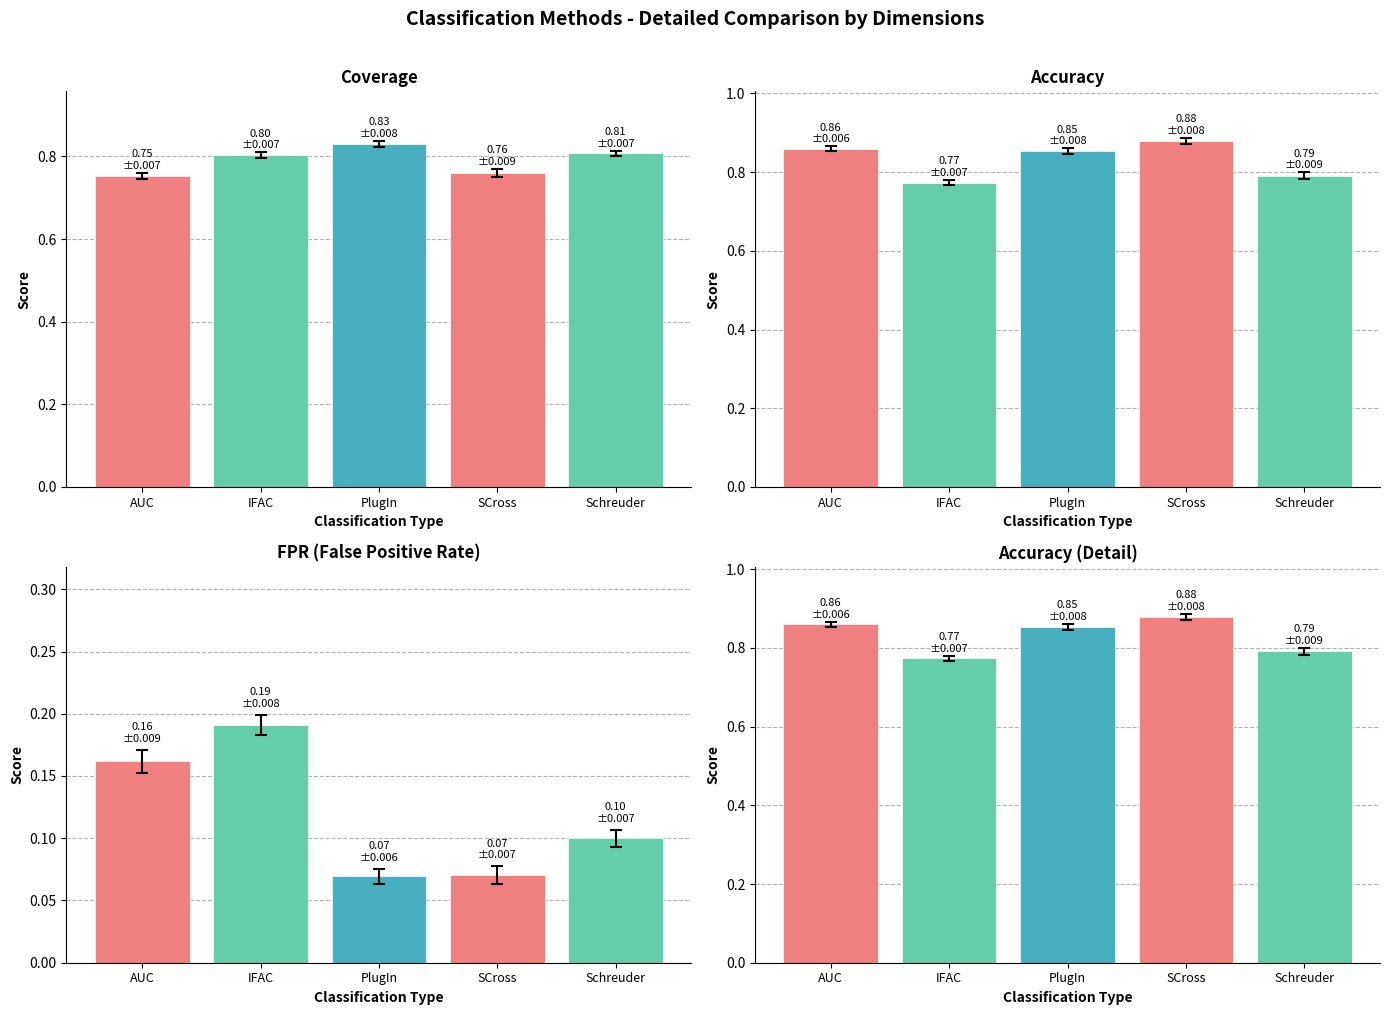

Which series has the widest spread of values?

FPR mean